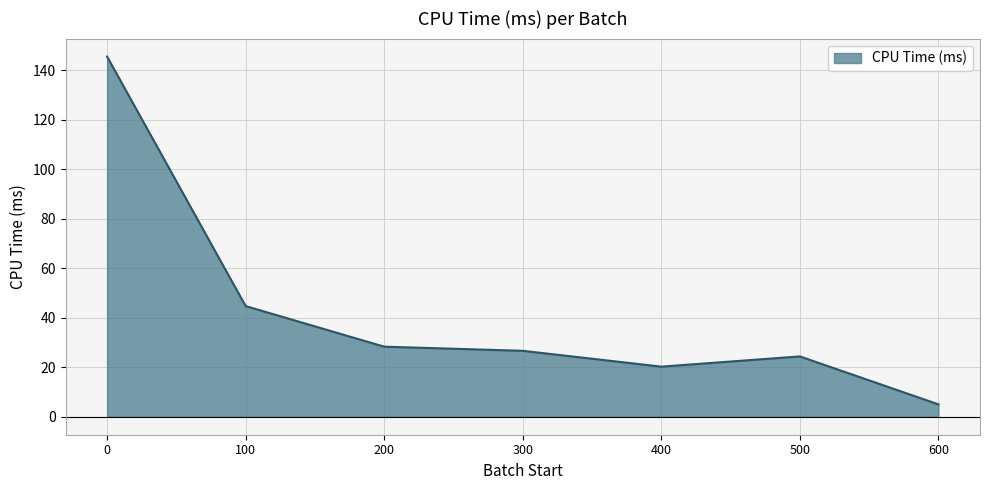

At which label is the value closest to 75?

100